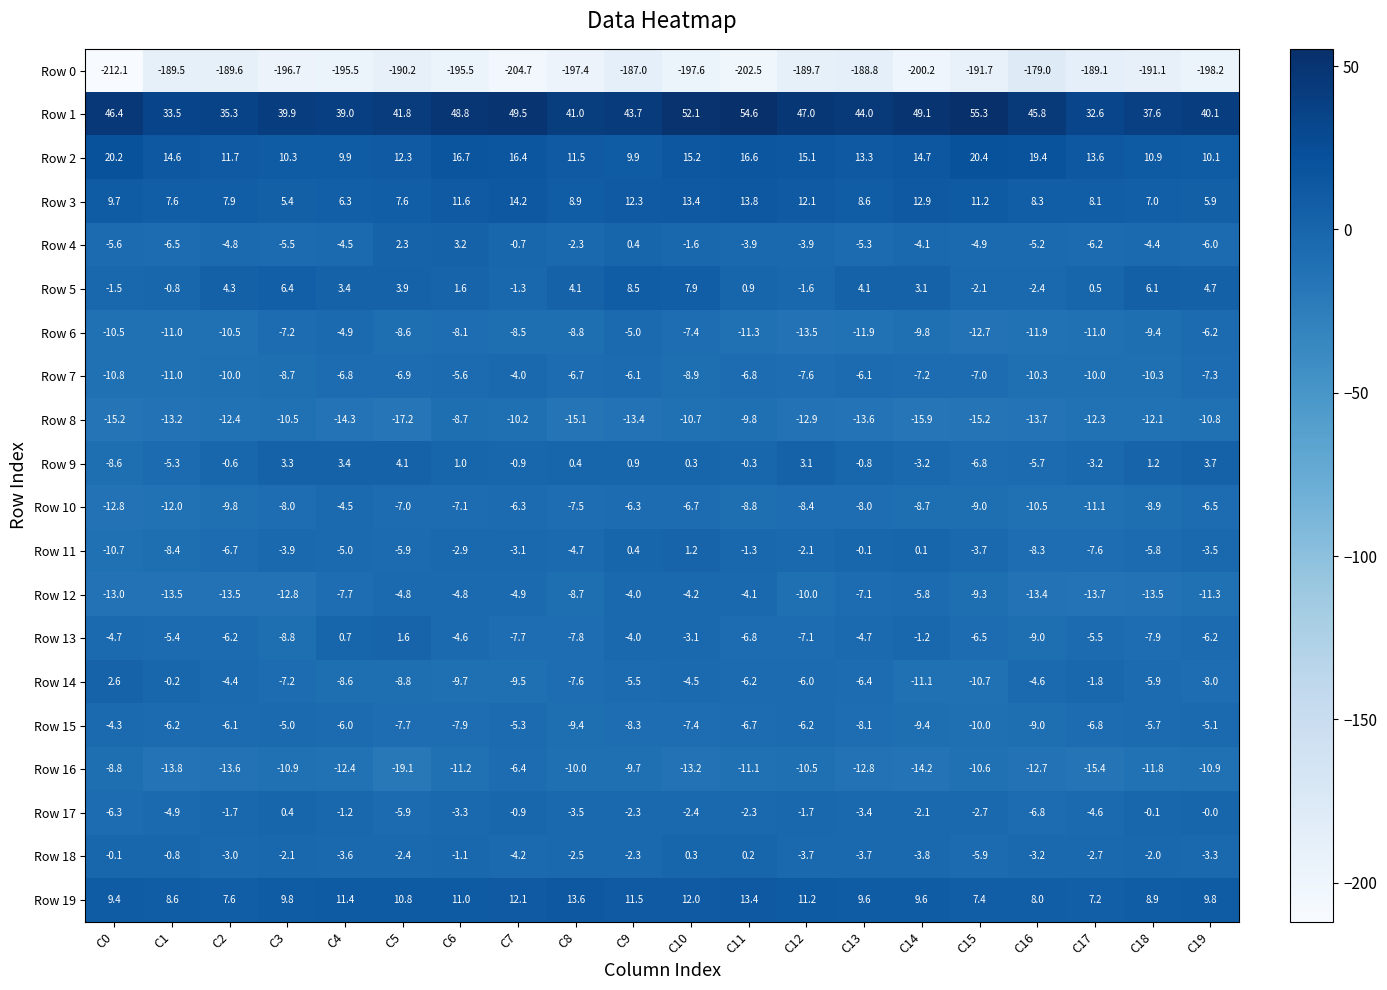

What is the sum of the Row 2 values at C11 and C10?

31.8